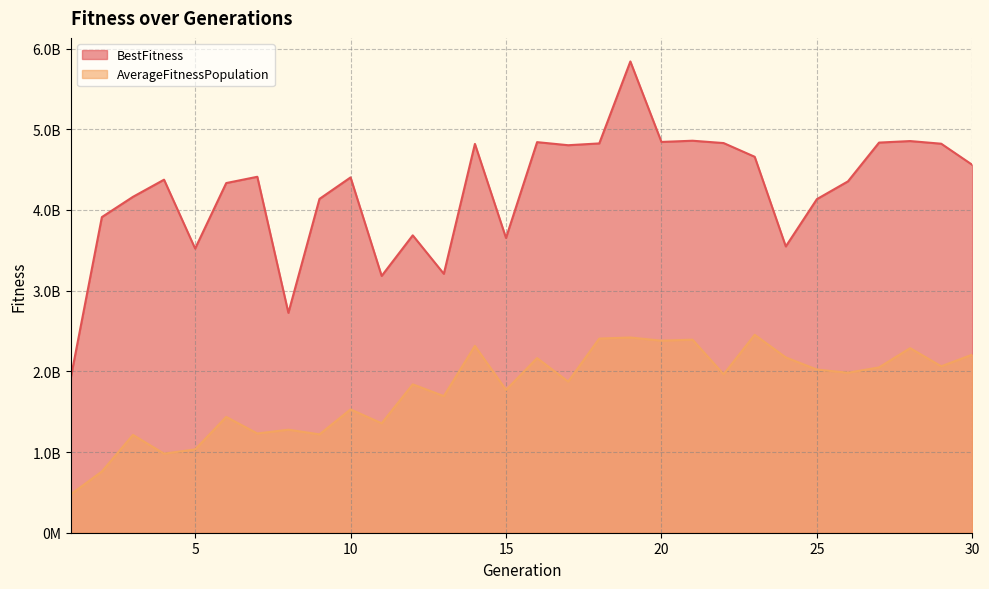

Which series has the largest range (max minus min)?

BestFitness